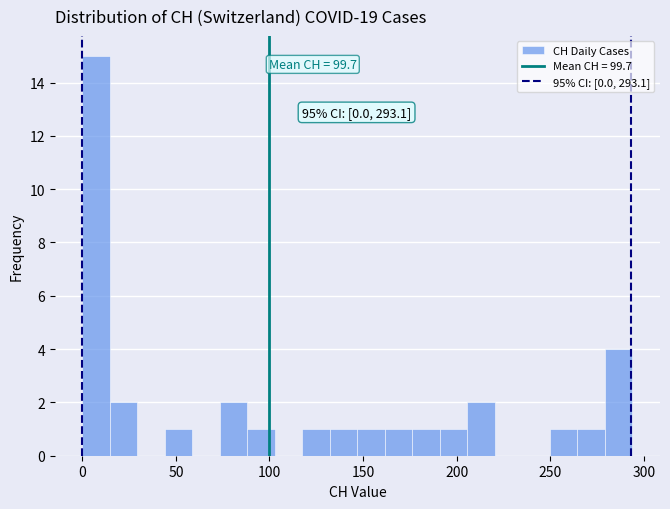

Read against the x-axis, roughly where is the centre of the tallest bar?

5